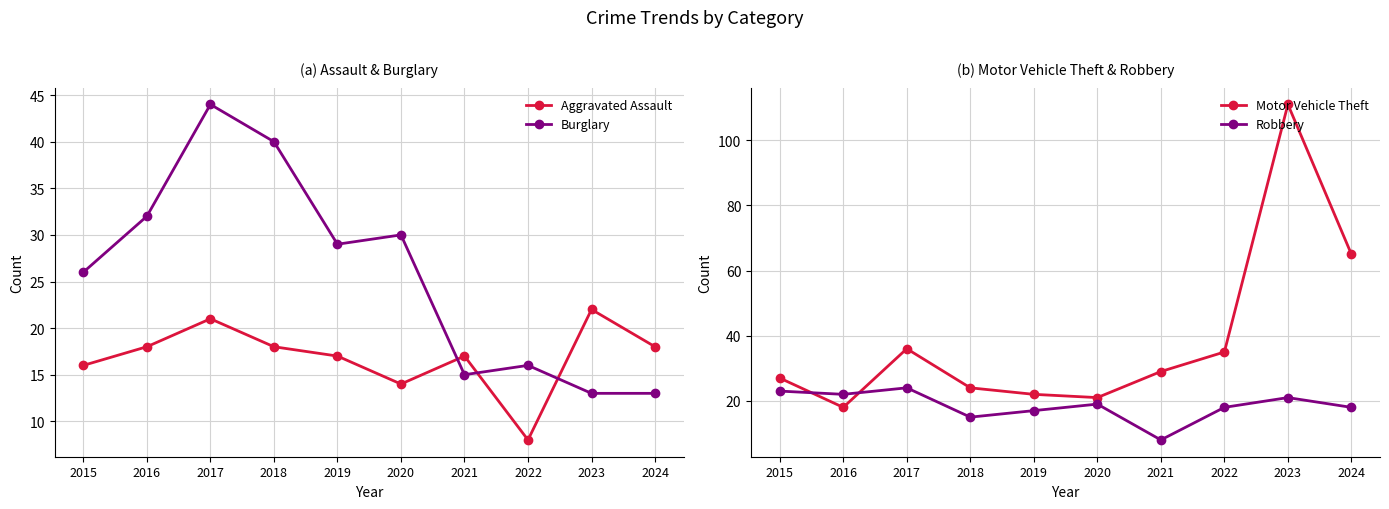

True or false: Robbery has a value of 19 at 2020.

True